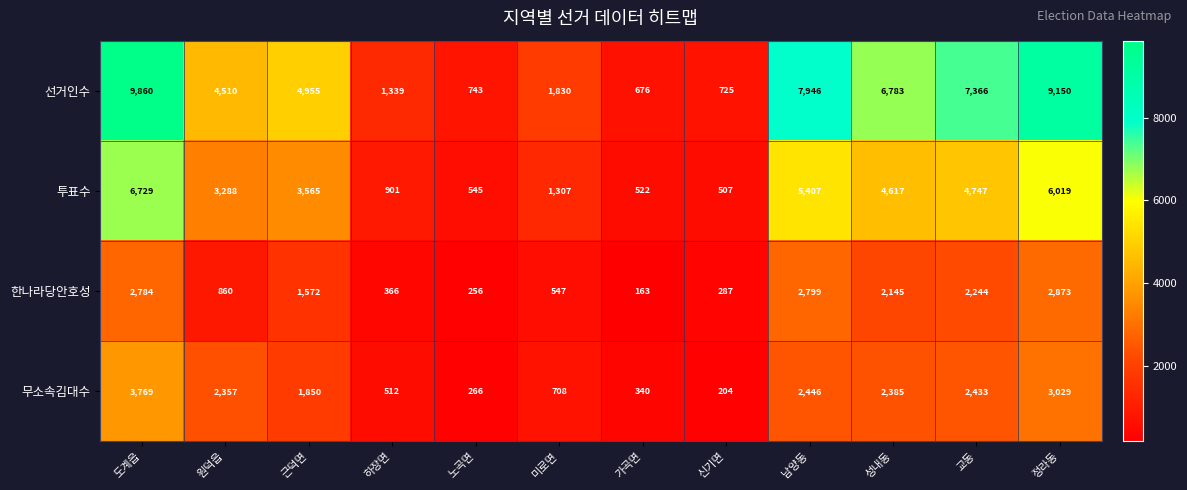

Which series has the largest range (max minus min)?

선거인수